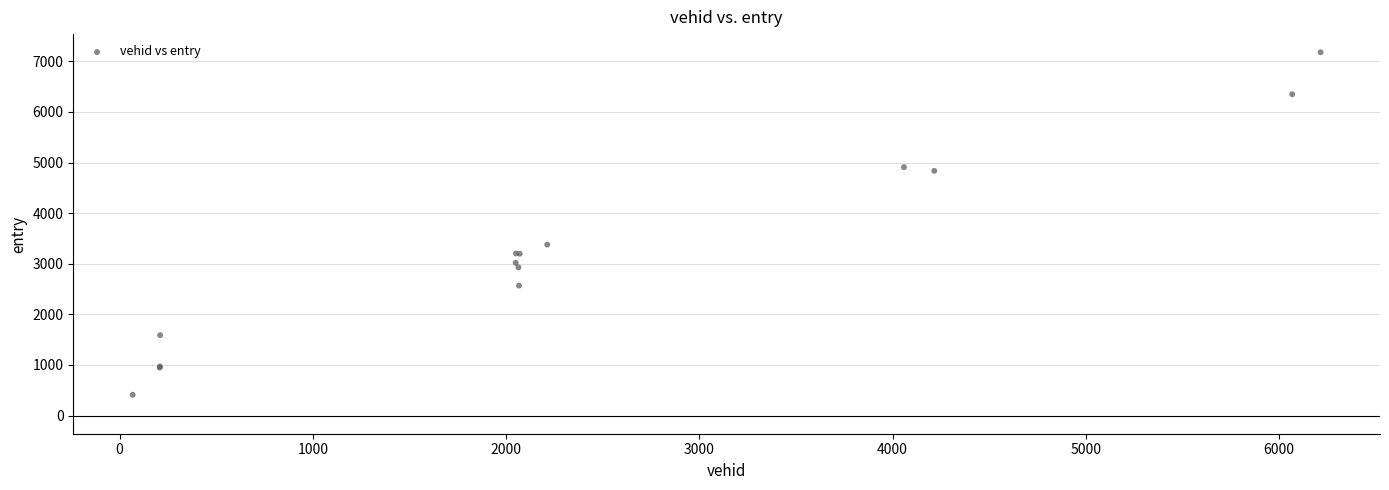

What Y value in the scatter plot is closest to 3794?

3378.0